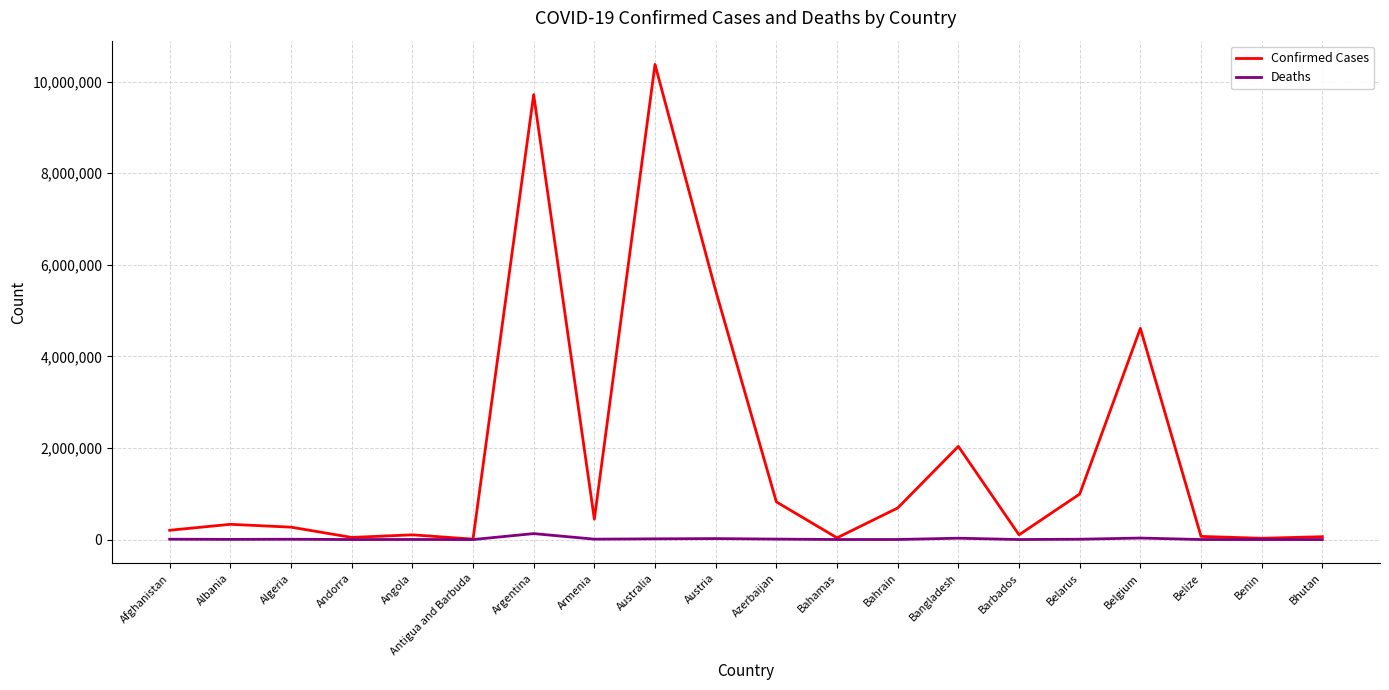

At how many categories does at least one series exceed 543024?

8